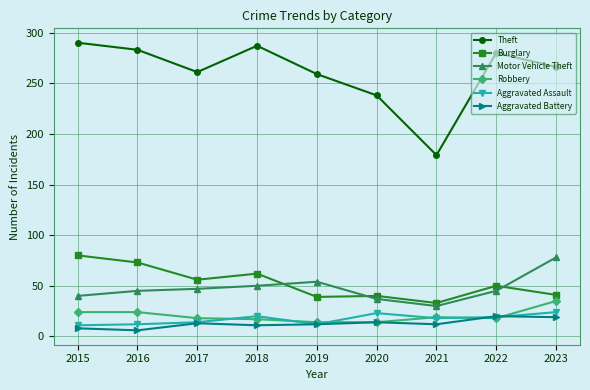

What value does the Robbery series have at 2021, to the nearest 10?

20